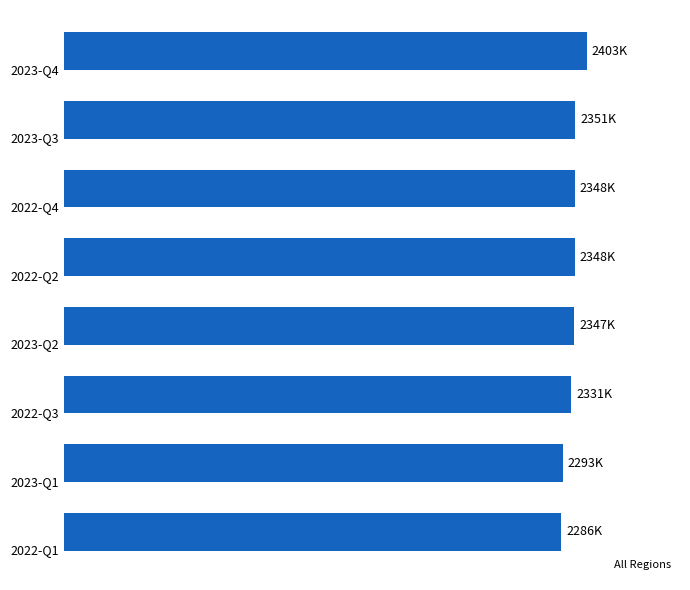

Are the bars horizontal?

Yes